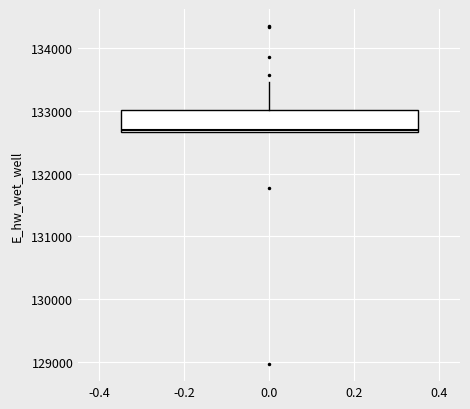

Transcribe this box plot: give where the median line is, the range the box spans, and where the two whiskers end, as read against the y-axis. The values are not printed on the chart, so give them approximately, as read against the axis.

median 132700, box 132700 to 133000, whiskers 132700 to 133500